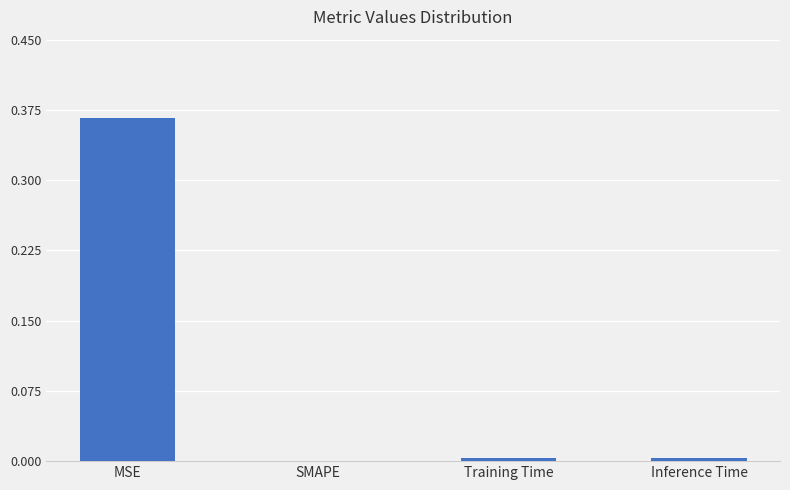

Which category has the highest value across all series?

MSE